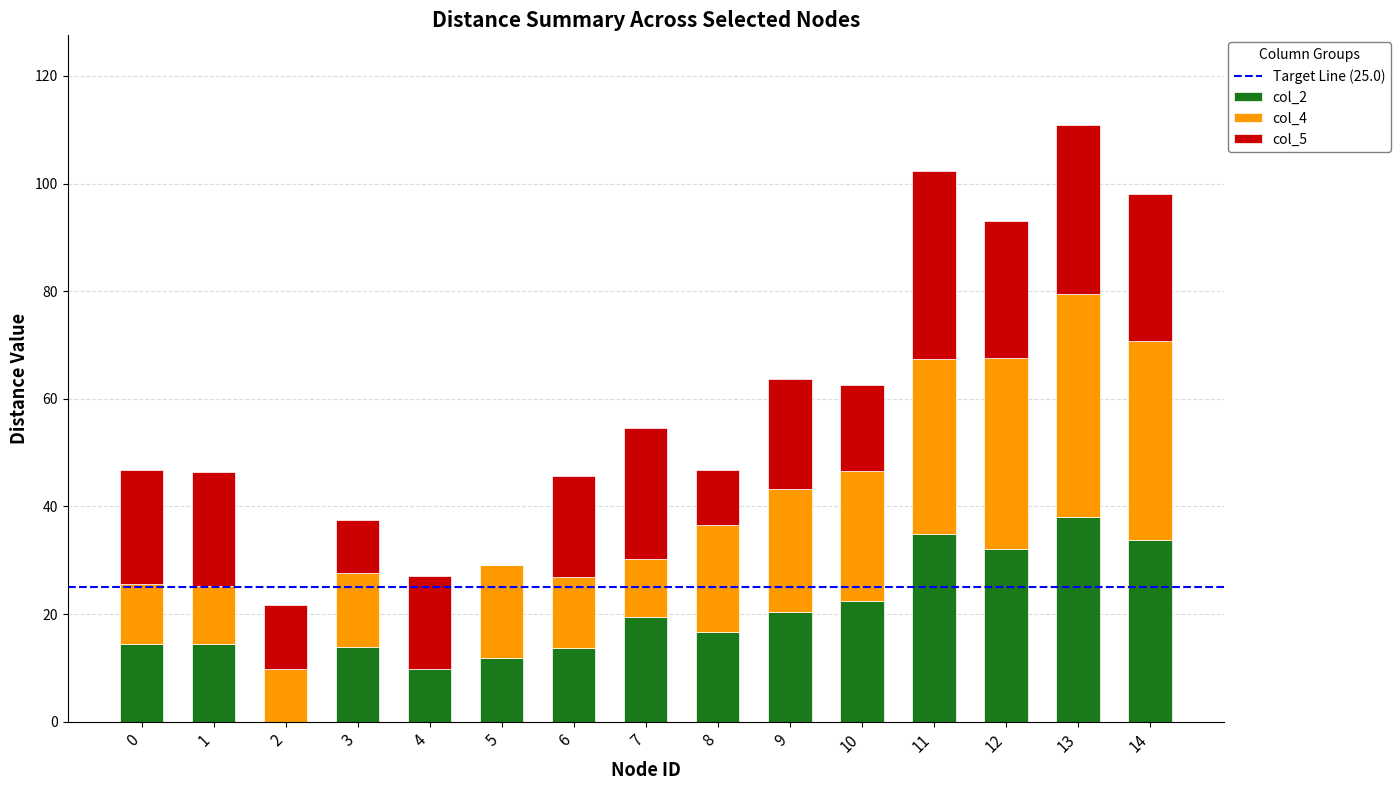

Read the col_2 value at 4.

9.8